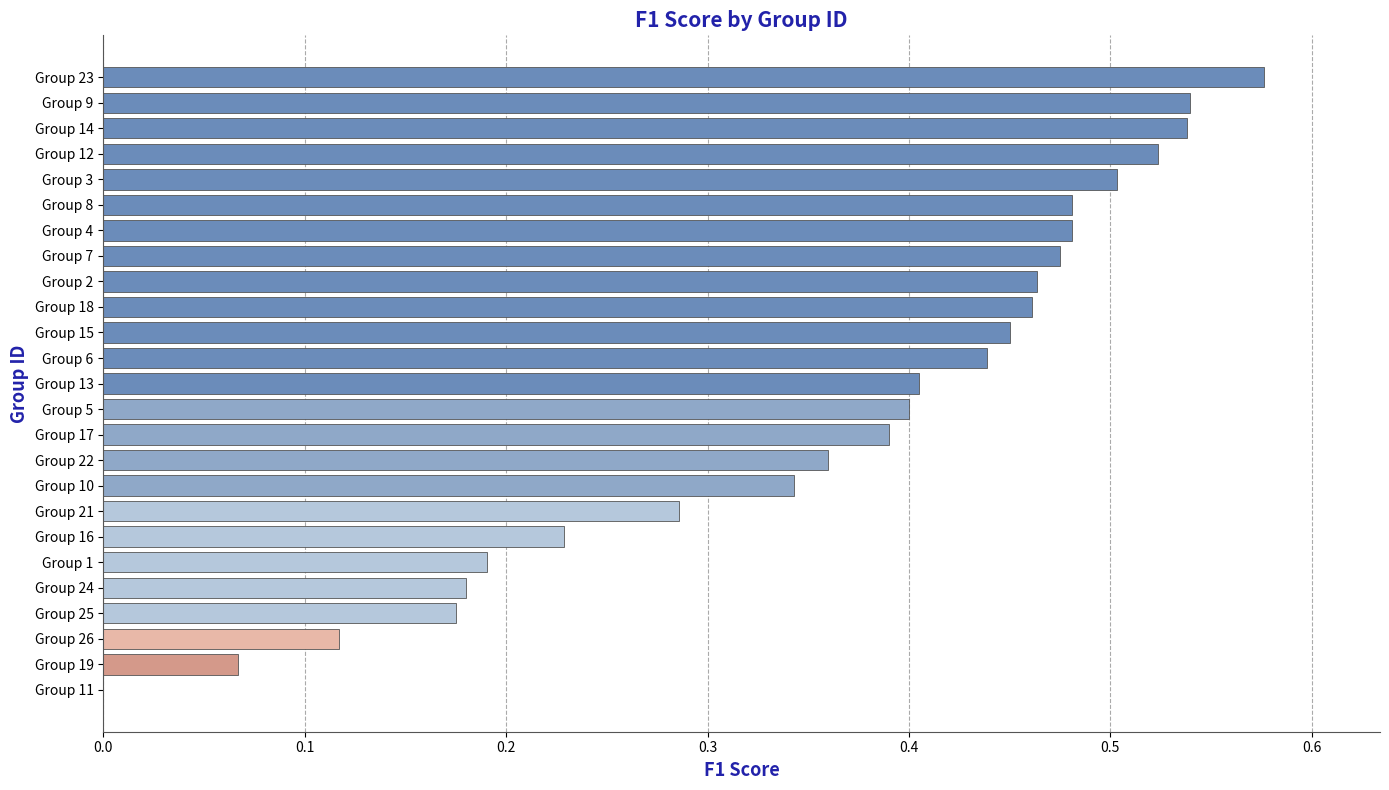

The value at Group 11 is 0.4. True or false?

False